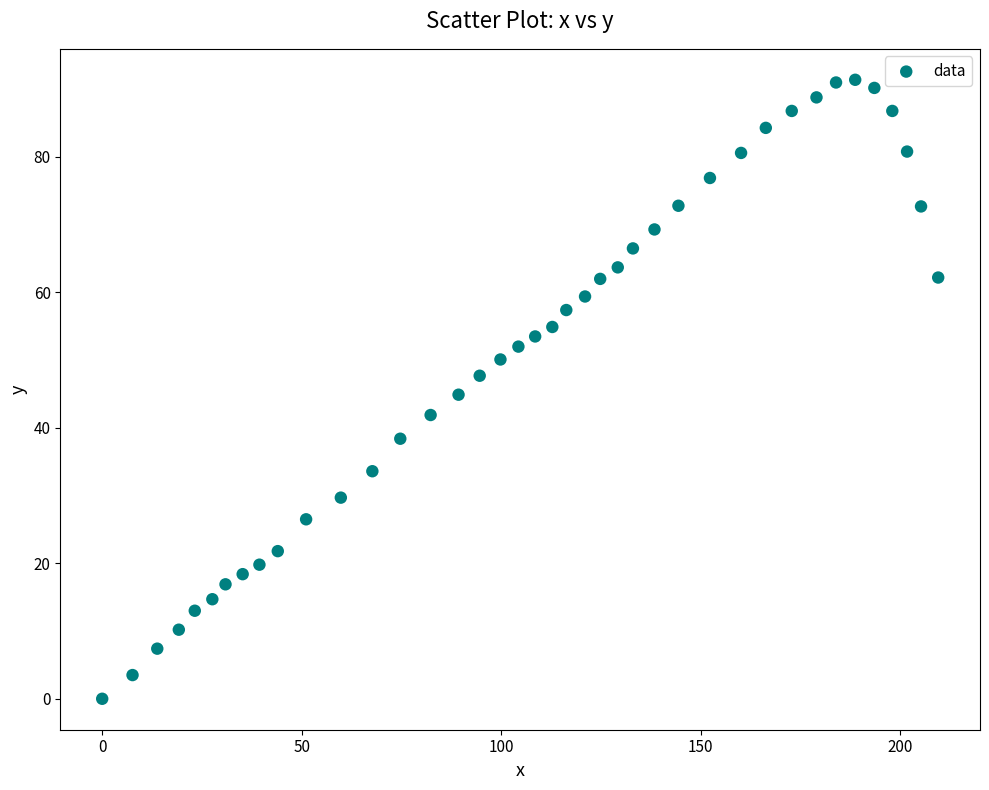

What is the range of X values (max minus min)?

209.5